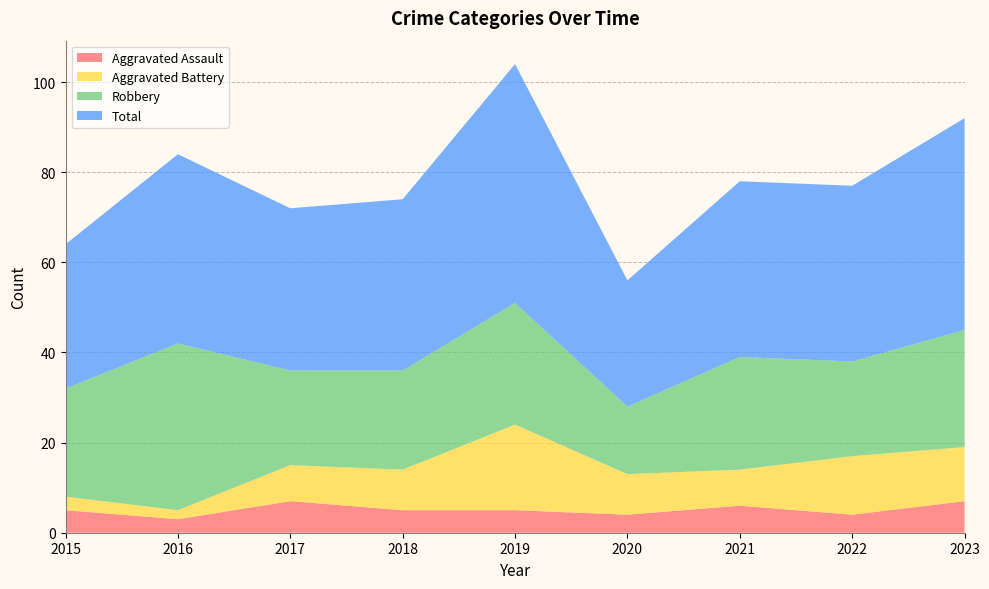

Reading left to right, extract all data points from this chart.

Aggravated Assault: 2015=5	2016=3	2017=7	2018=5	2019=5	2020=4	2021=6	2022=4	2023=7
Aggravated Battery: 2015=3	2016=2	2017=8	2018=9	2019=19	2020=9	2021=8	2022=13	2023=12
Robbery: 2015=24	2016=37	2017=21	2018=22	2019=27	2020=15	2021=25	2022=21	2023=26
Total: 2015=32	2016=42	2017=36	2018=38	2019=53	2020=28	2021=39	2022=39	2023=47